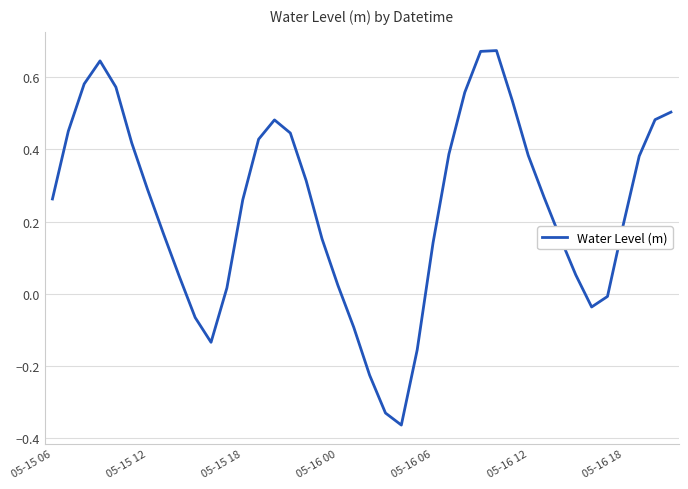

What is the difference between the maximum and minimum values?

1.0